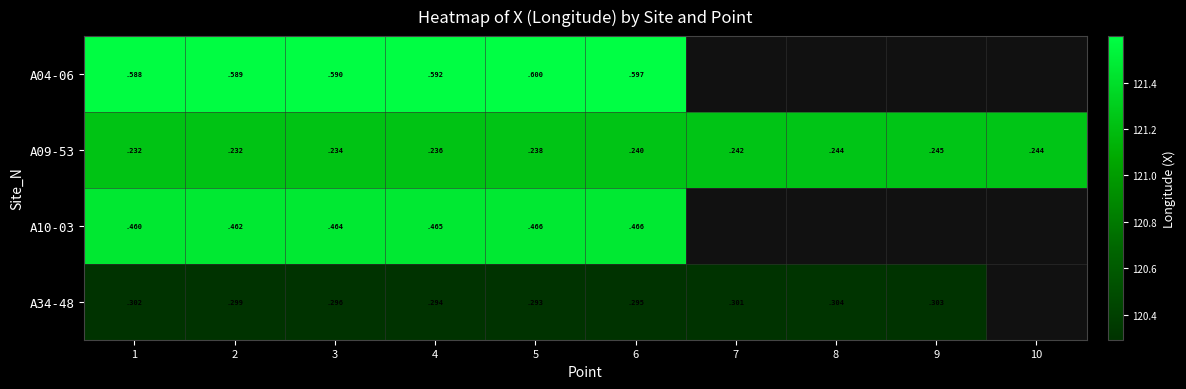

Is the value of A09-53 at 3 greater than the value of A04-06 at 2?

No